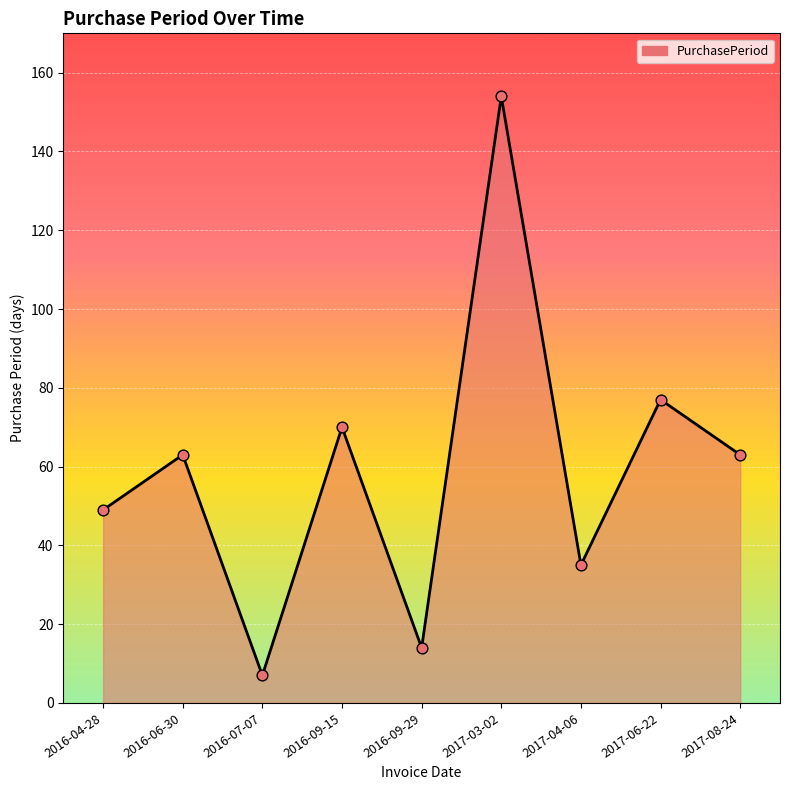

Approximately how many times larger is the value at 2016-07-07 compared to 2016-04-28?

0.1